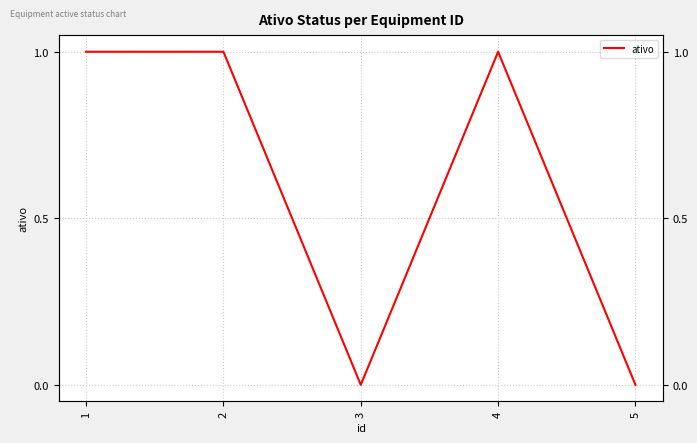

How many values are above zero?

3